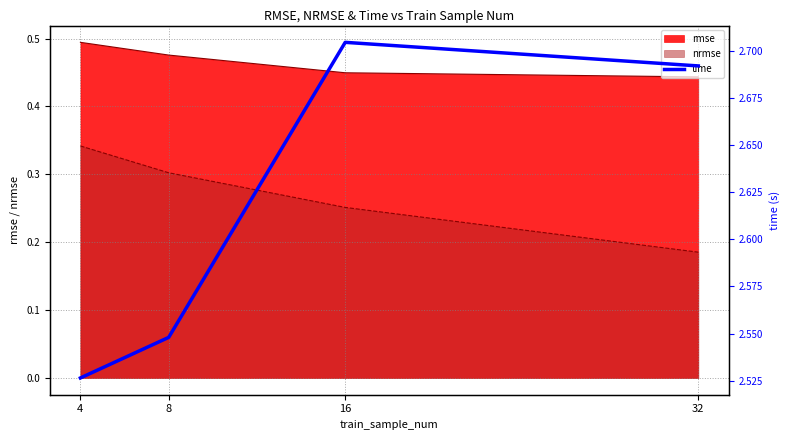

True or false: nrmse and rmse cross at least once.

False